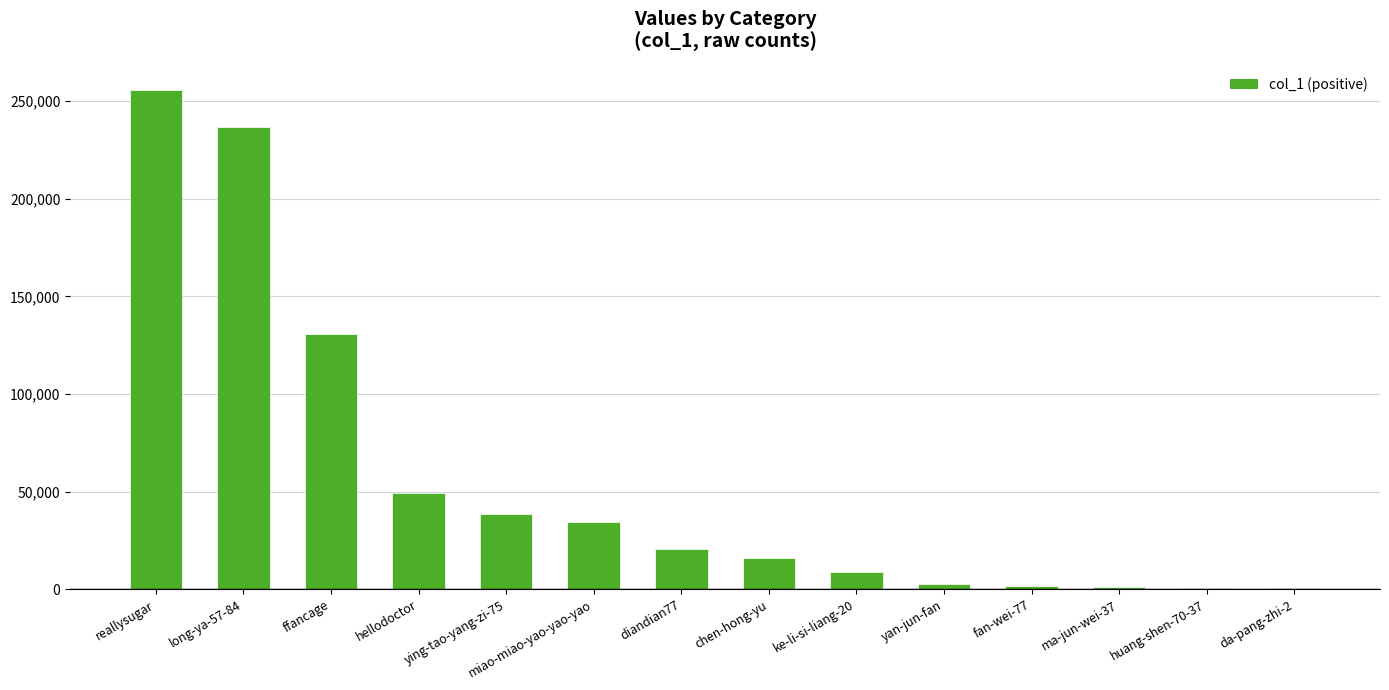

The value at miao-miao-yao-yao-yao is 56339. True or false?

False